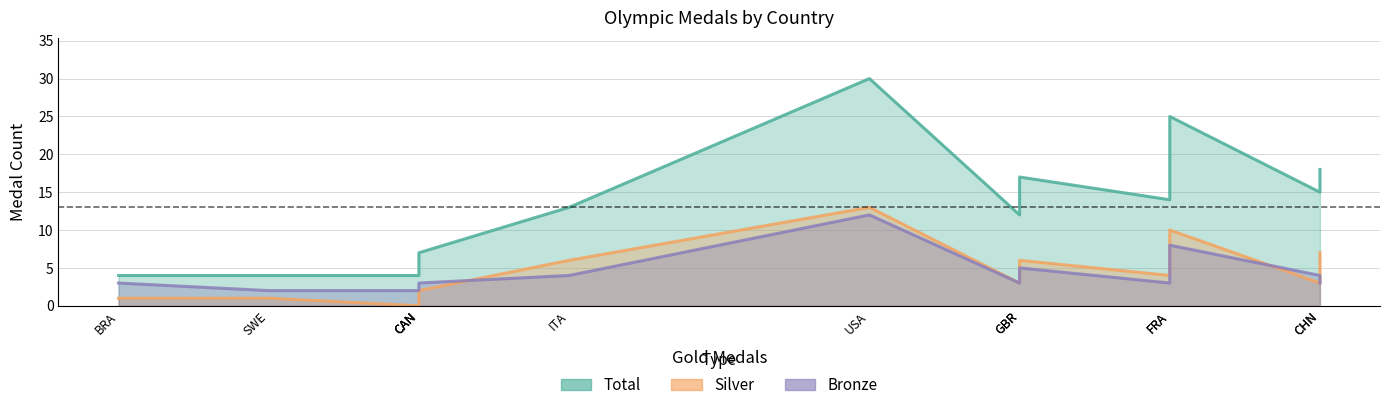

Which series has the largest range (max minus min)?

Total